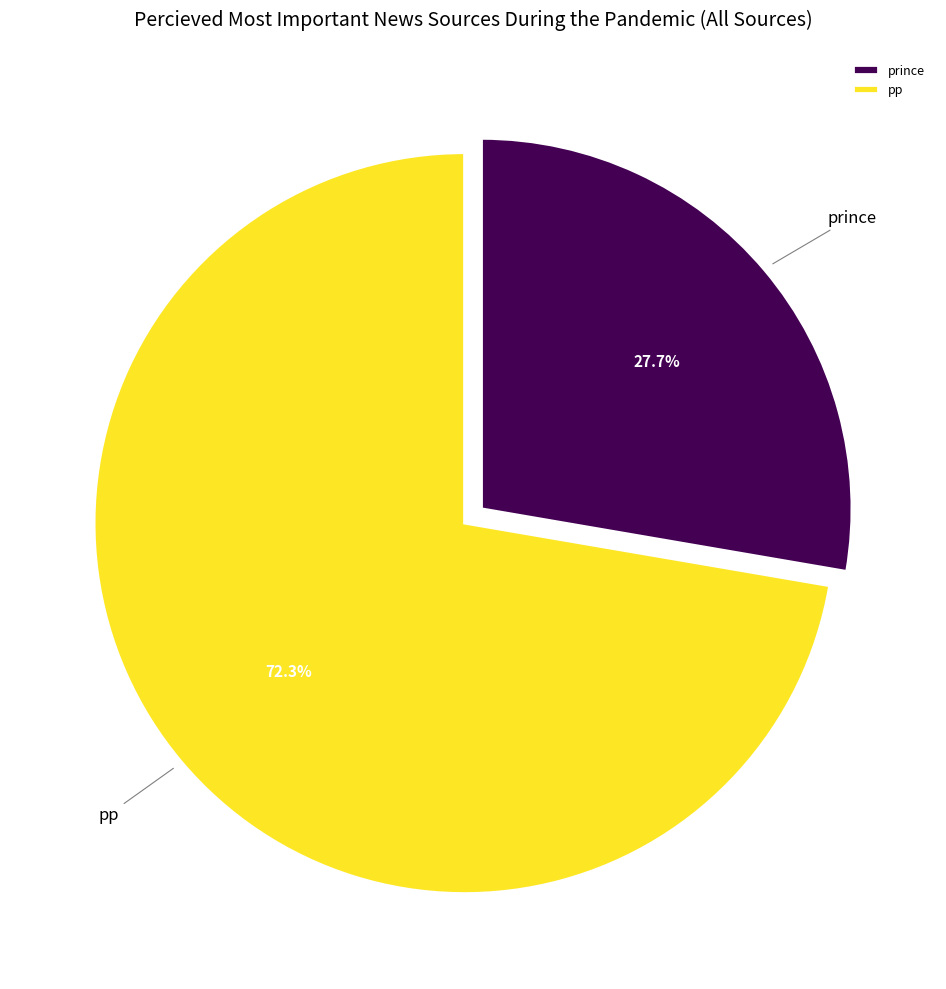

Rank the categories by value from highest to lowest.

pp, prince